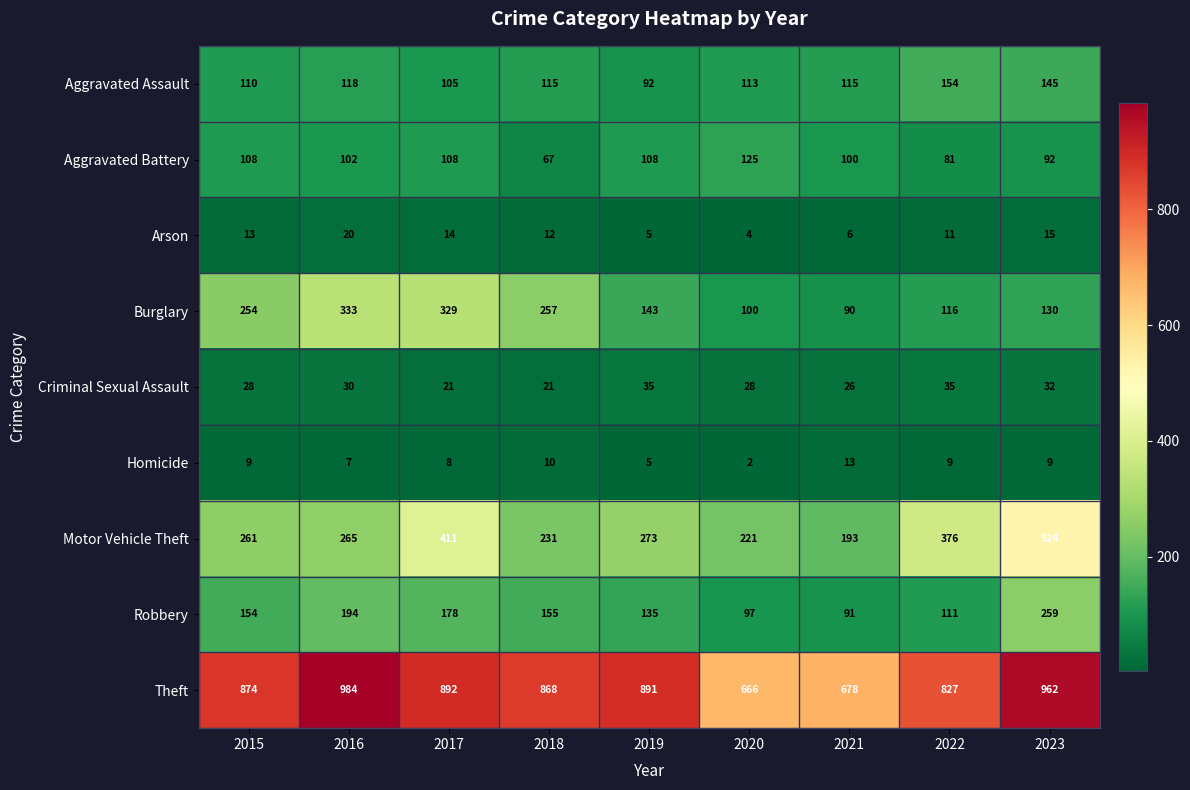

What is the maximum value shown in the chart?

984